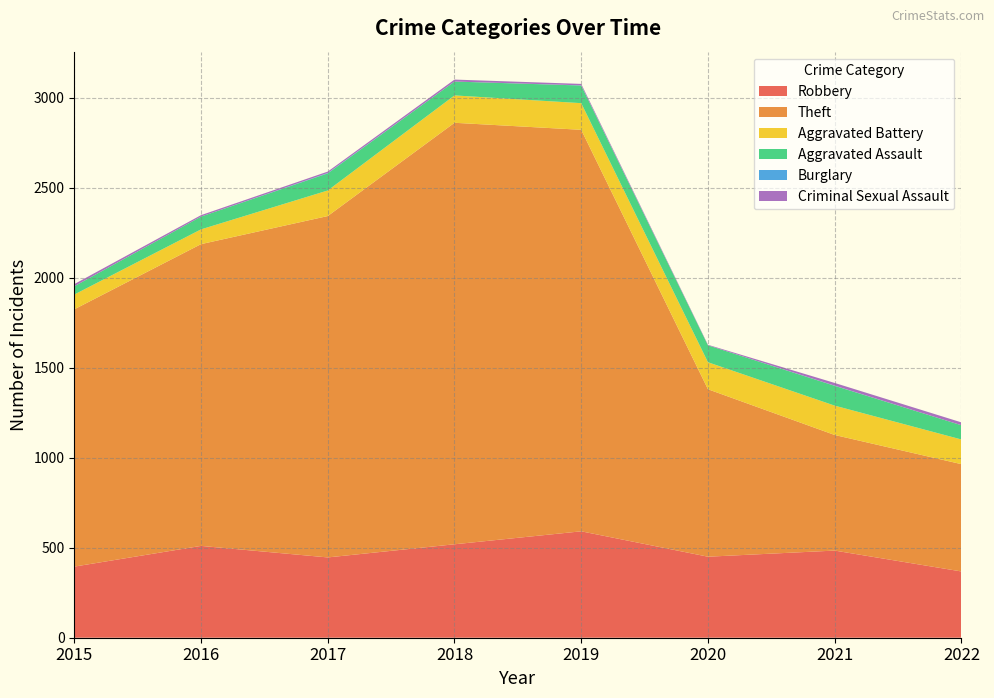

Reading left to right, what are all the values shown in this chart?

Robbery: 2015=395	2016=510	2017=446	2018=519	2019=591	2020=450	2021=484	2022=368
Theft: 2015=1429	2016=1676	2017=1896	2018=2341	2019=2230	2020=930	2021=642	2022=596
Aggravated Battery: 2015=82	2016=82	2017=142	2018=152	2019=148	2020=150	2021=163	2022=137
Aggravated Assault: 2015=46	2016=71	2017=95	2018=77	2019=98	2020=94	2021=110	2022=79
Burglary: 2015=0	2016=0	2017=2	2018=0	2019=1	2020=0	2021=1	2022=0
Criminal Sexual Assault: 2015=12	2016=8	2017=8	2018=11	2019=8	2020=3	2021=15	2022=16